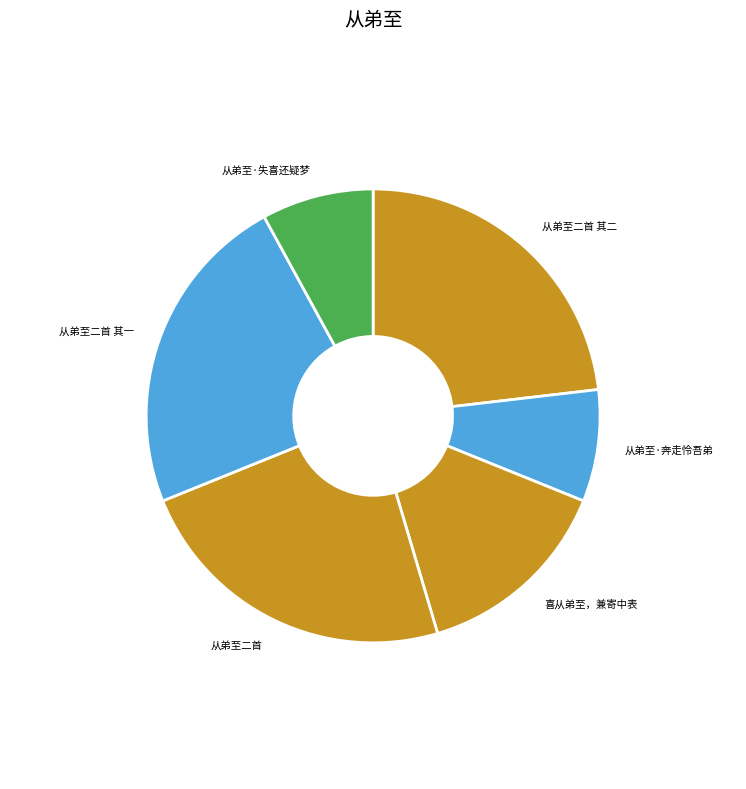

Approximately how many times larger is the value at 从弟至二首 其一 compared to 从弟至·失喜还疑梦?

2.9